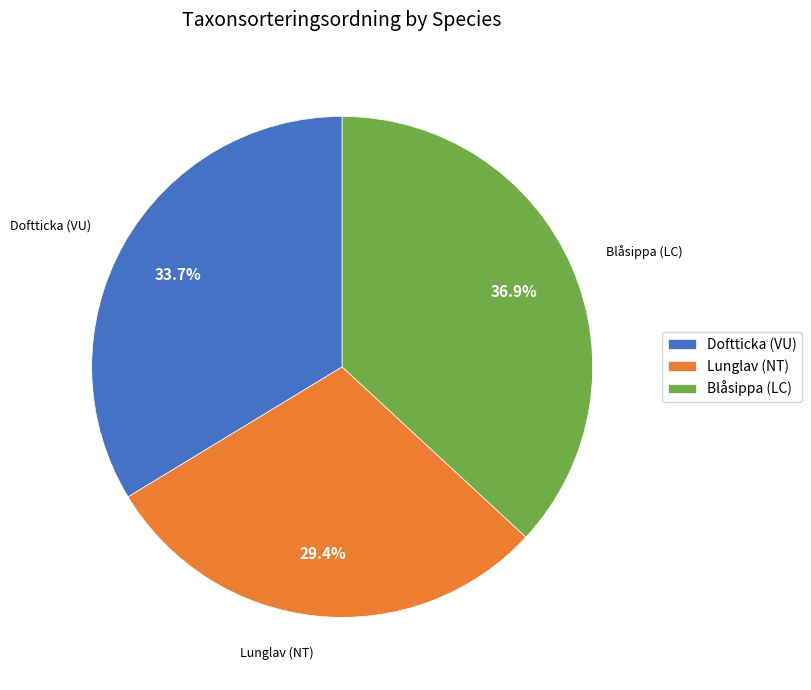

Is there any slice that represents more than half of the pie?

No